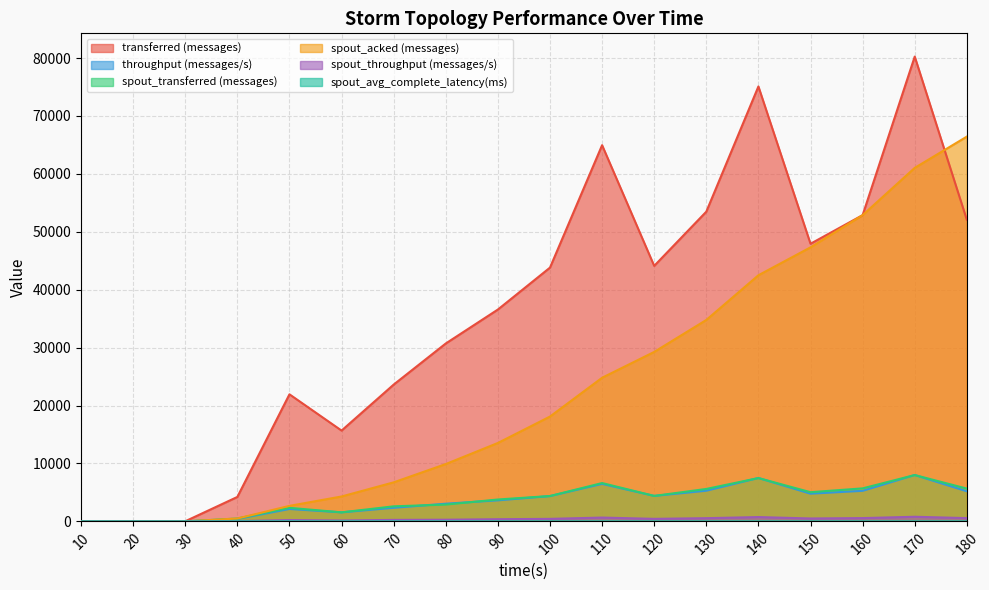

At which label is spout_throughput (messages/s) closest to 399?

90